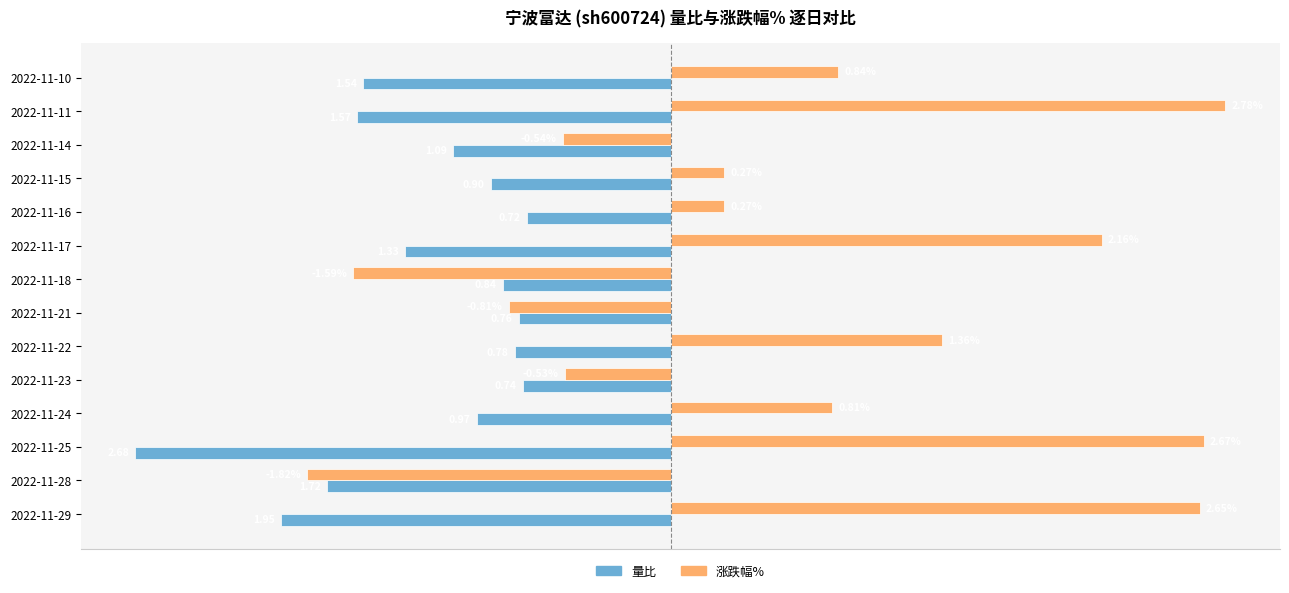

List the labels in order of 量比 value, smallest first.

2022-11-25, 2022-11-29, 2022-11-28, 2022-11-11, 2022-11-10, 2022-11-17, 2022-11-14, 2022-11-24, 2022-11-15, 2022-11-18, 2022-11-22, 2022-11-21, 2022-11-23, 2022-11-16